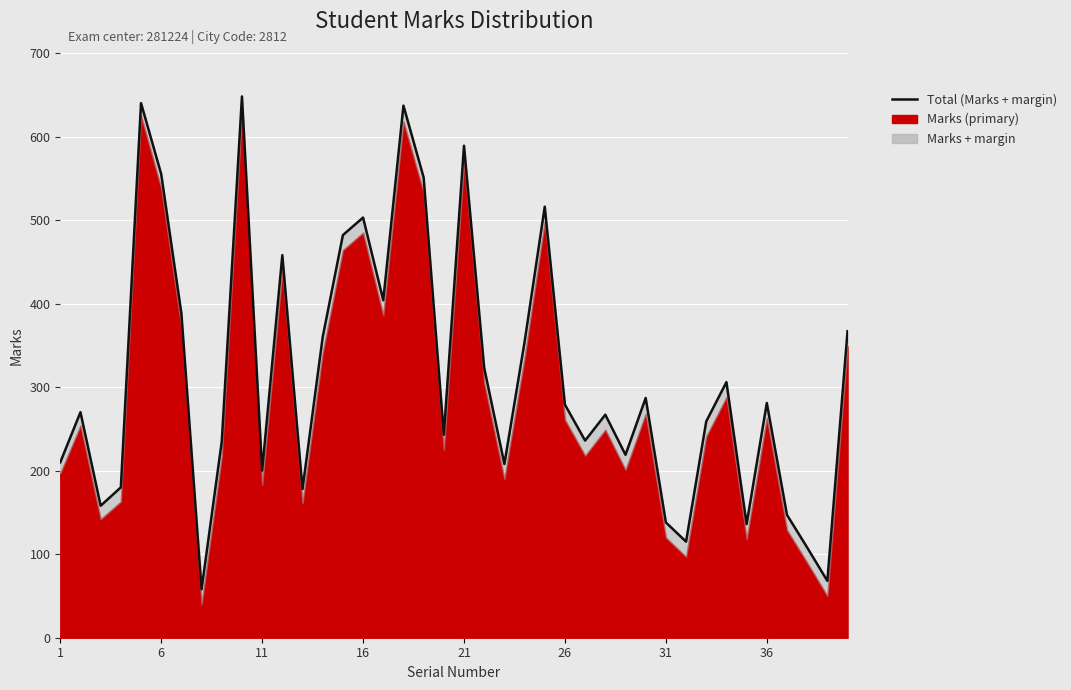

Reading left to right, what are all the values shown in this chart?

210	270	158	180	640	555	388	58	235	648	200	458	178	360	482	503	404	637	551	243	589	323	208	354	516	279	236	267	219	287	138	115	259	306	136	281	147	108	68	367